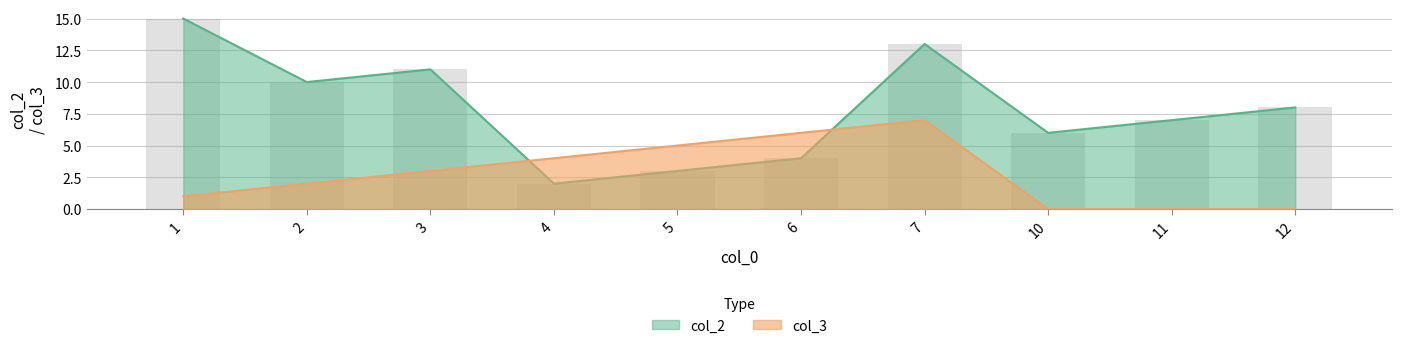

The value of col_2 at 10 is 10. True or false?

False